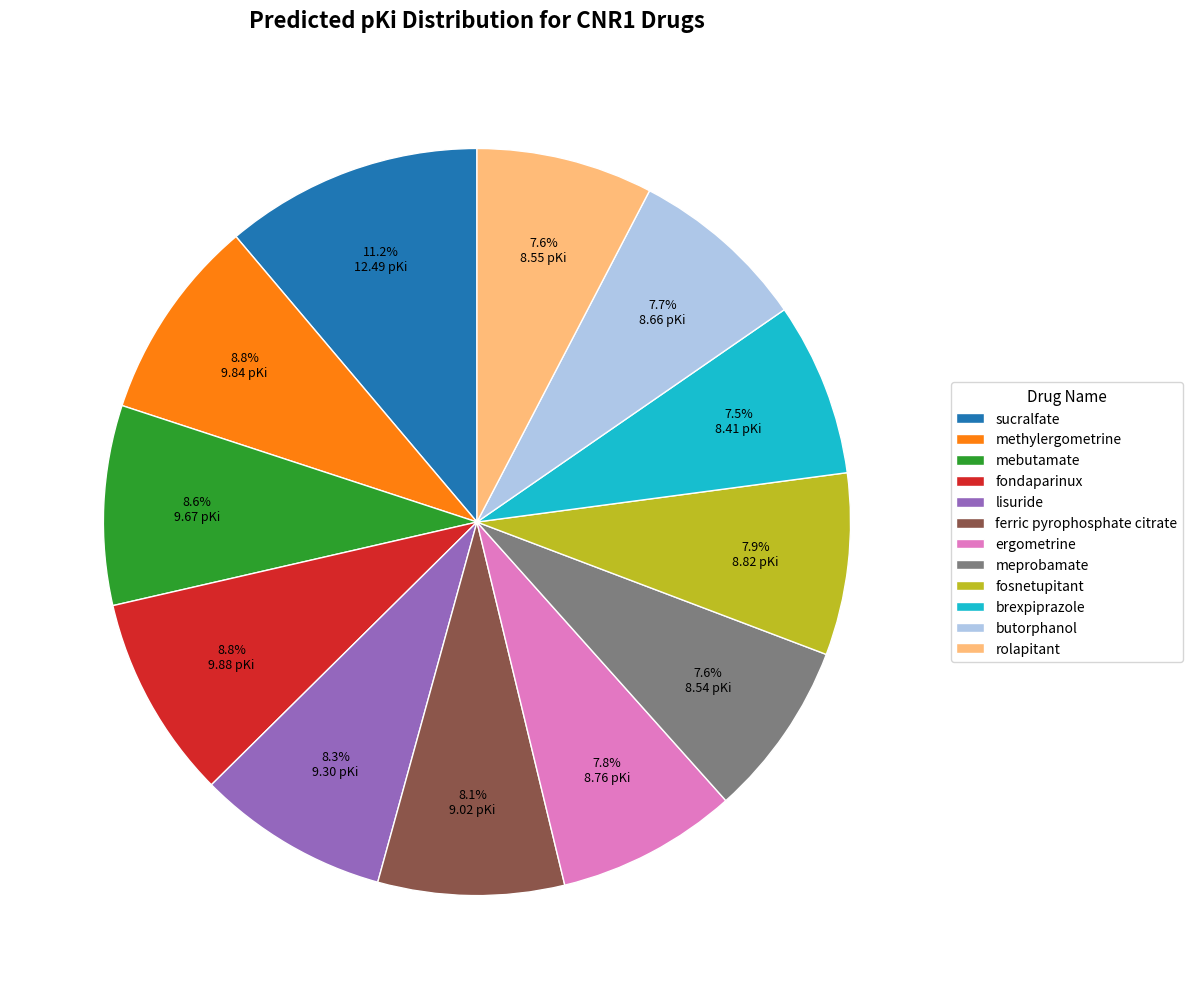

Is it true that ferric pyrophosphate citrate is 8% of the pie?

True